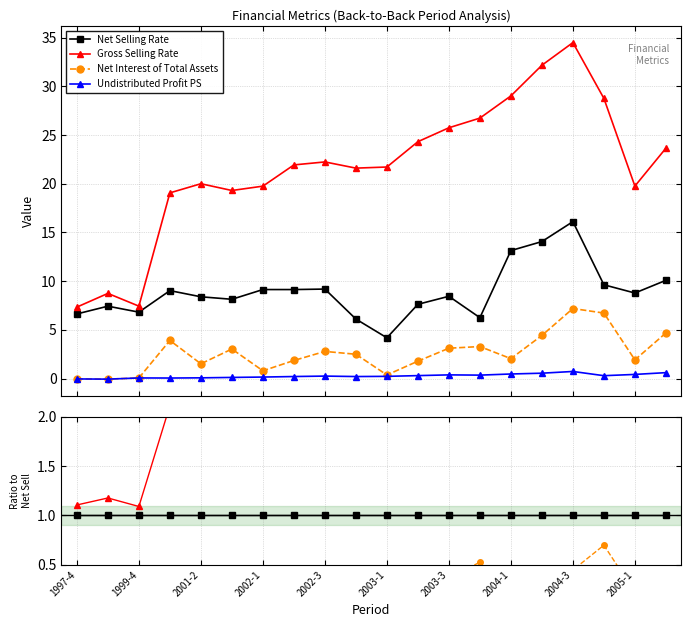

True or false: Gross Selling Rate and Net Selling Rate cross at least once.

False